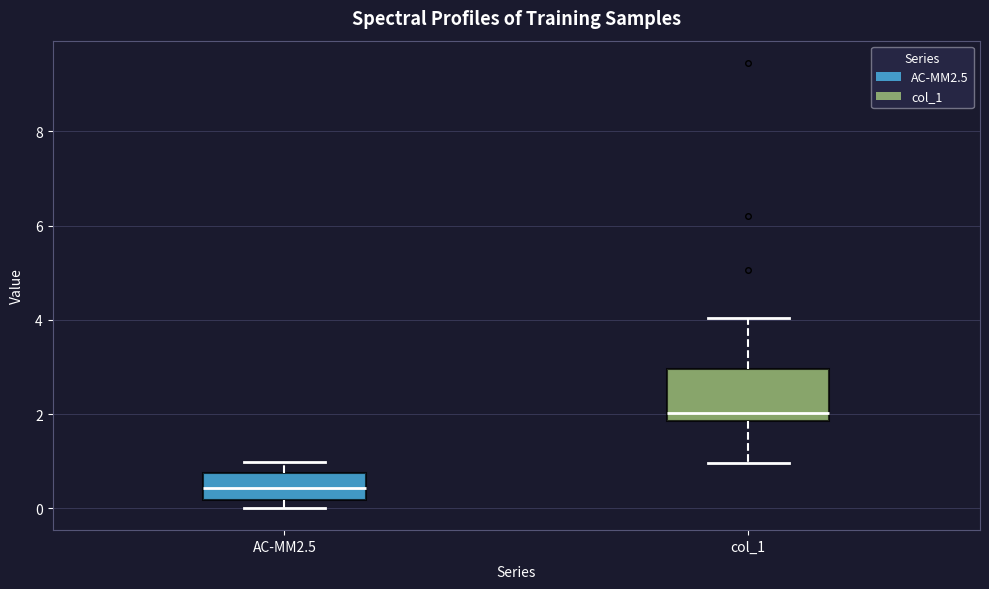

Reading left to right, read every box against the y-axis: the position of its median line, the range the box covers, and the ends of its whiskers. The values are not printed on the chart, so give them approximately, as read against the axis.

AC-MM2.5: median 0.4, box 0.2 to 0.8, whiskers 0.0 to 1.0
col_1: median 2.0, box 1.8 to 3.0, whiskers 1.0 to 4.0